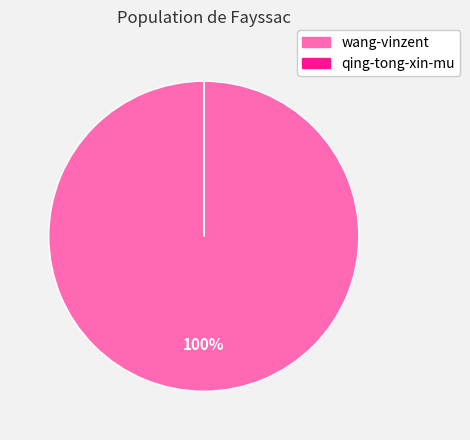

Is it true that wang-vinzent is 100% of the pie?

True